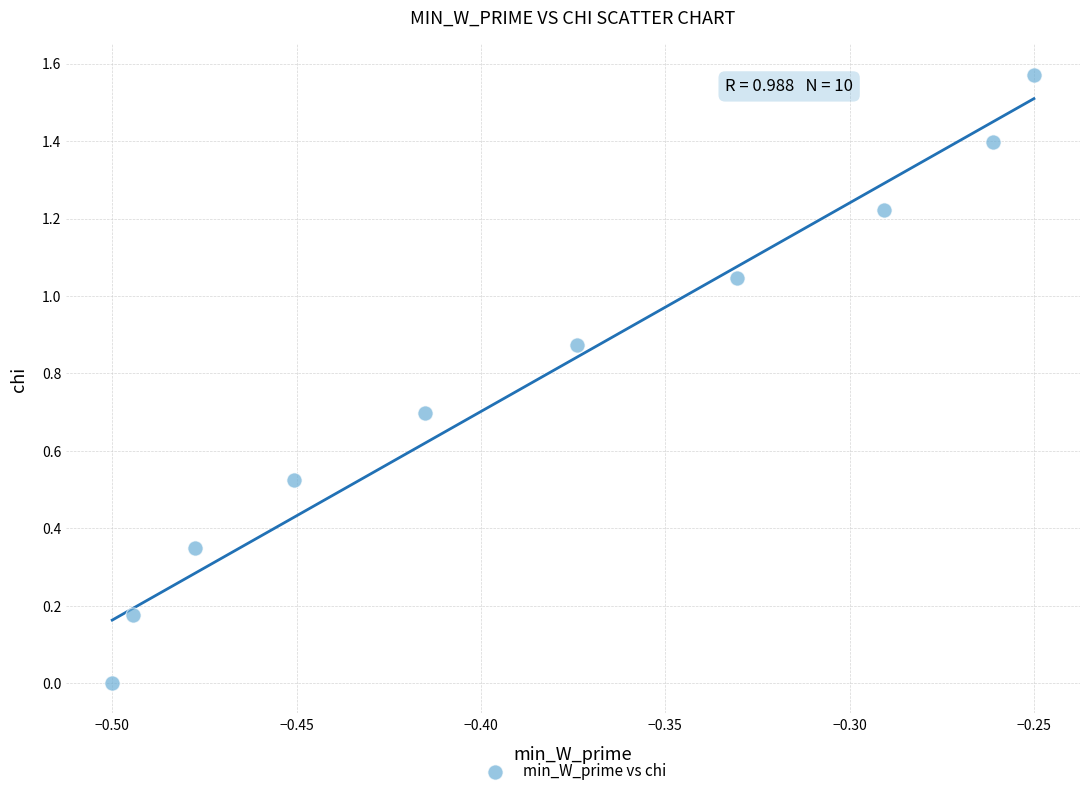

What is the average X value?

-0.4